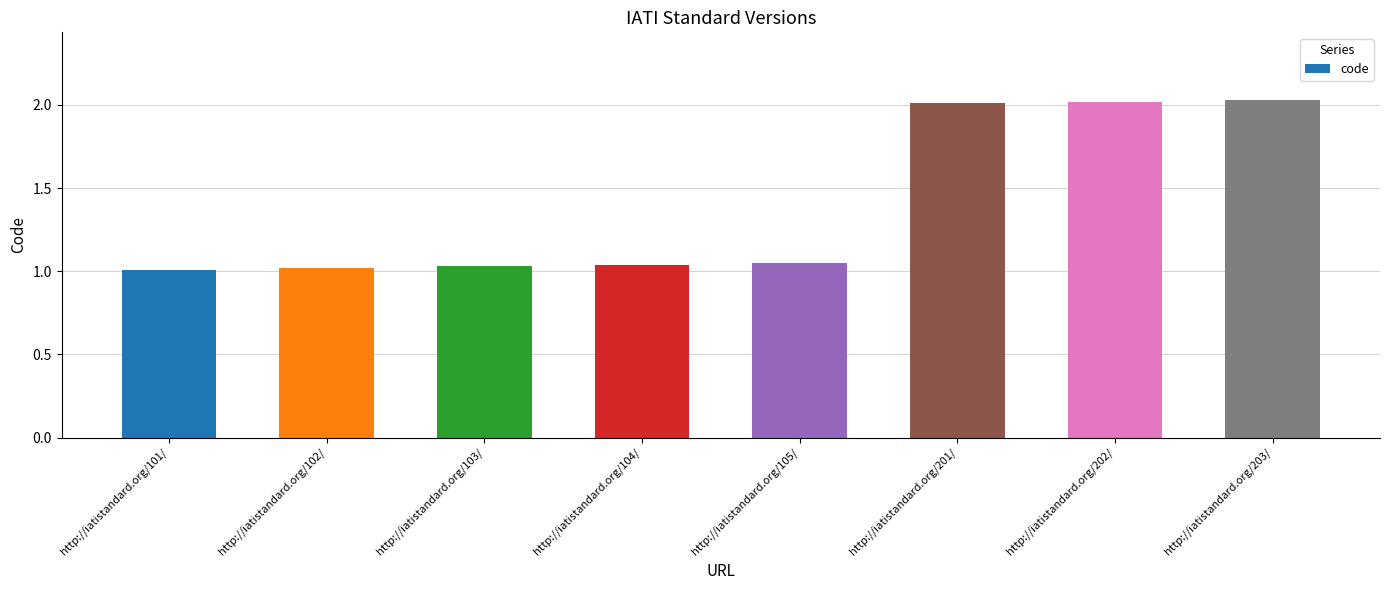

How many categories are shown in the chart?

8